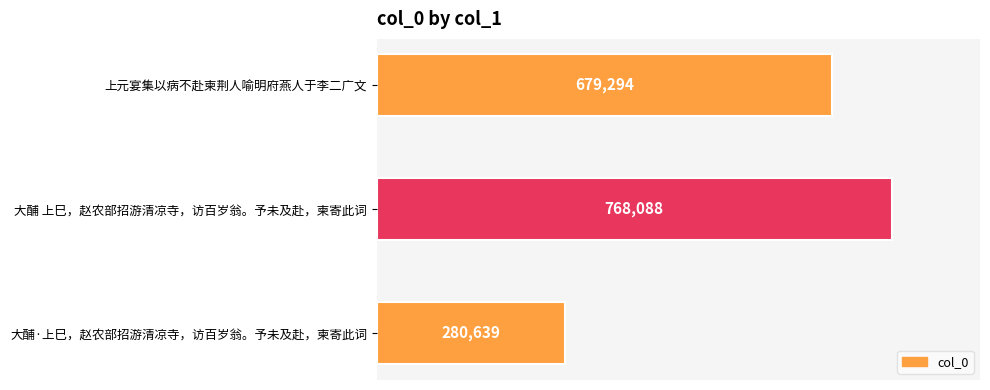

Is it true that the value at 上元宴集以病不赴柬荆人喻明府燕人于李二广文 is 915768?

False